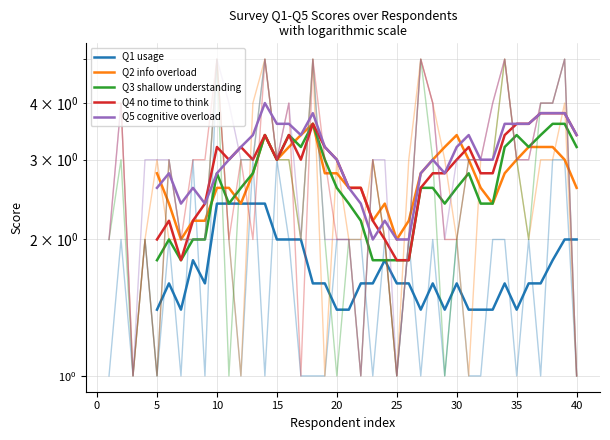

Does the chart display data point markers on the line(s)?

No